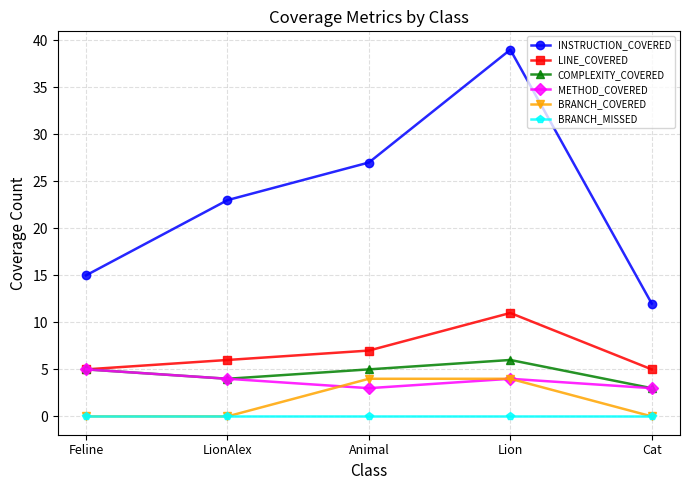

Reading left to right, what are all the values shown in this chart?

INSTRUCTION_COVERED: Feline=15	LionAlex=23	Animal=27	Lion=39	Cat=12
LINE_COVERED: Feline=5	LionAlex=6	Animal=7	Lion=11	Cat=5
COMPLEXITY_COVERED: Feline=5	LionAlex=4	Animal=5	Lion=6	Cat=3
METHOD_COVERED: Feline=5	LionAlex=4	Animal=3	Lion=4	Cat=3
BRANCH_COVERED: Feline=0	LionAlex=0	Animal=4	Lion=4	Cat=0
BRANCH_MISSED: Feline=0	LionAlex=0	Animal=0	Lion=0	Cat=0